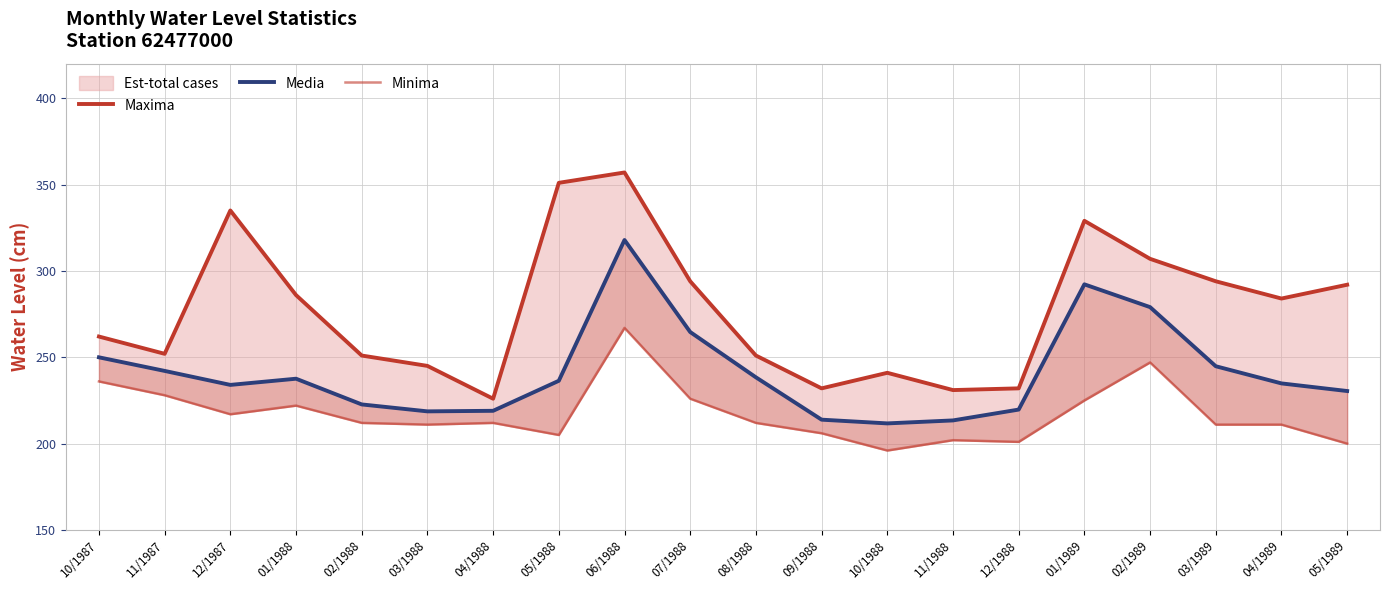

Is it true that Maxima equals 251.0 at 02/1988?

True